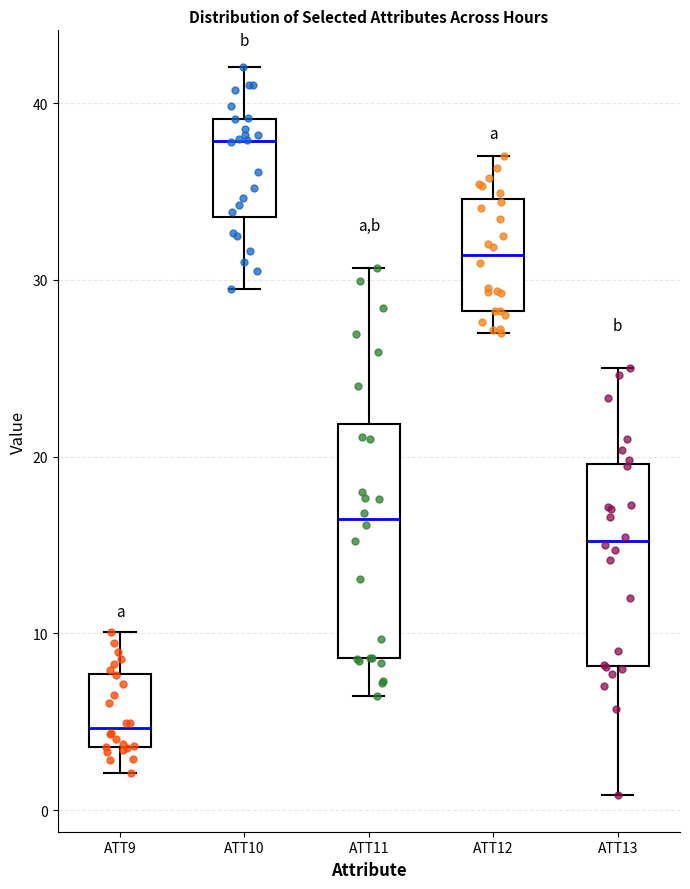

Comparing the boxes themselves (not the whiskers), which one is the tallest?

ATT11